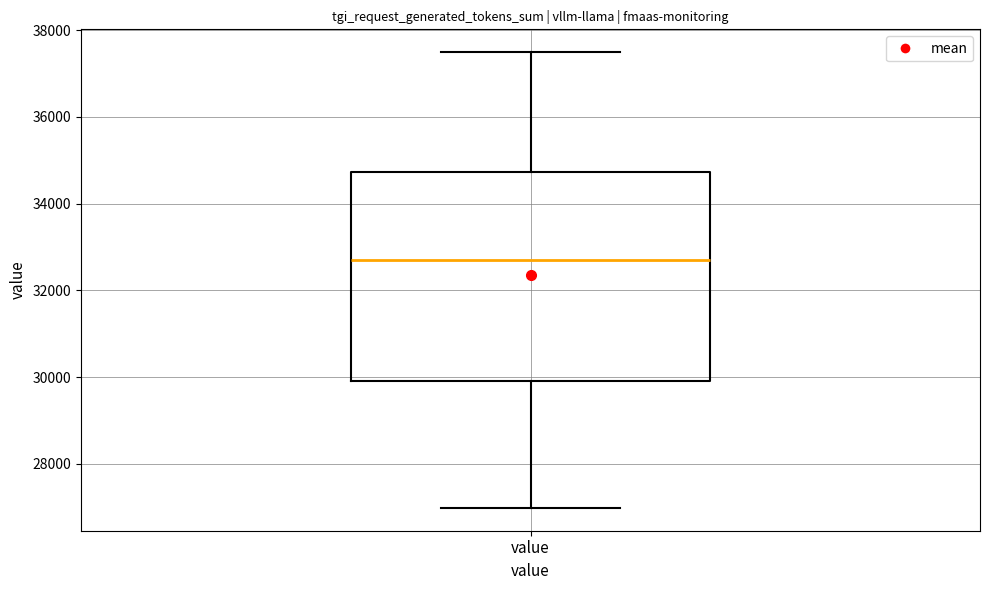

Read this box plot against the y-axis: the position of the median line, the range covered by the box, and the ends of both whiskers. The values are not printed on the chart, so give them approximately, as read against the axis.

median 32600, box 30000 to 34800, whiskers 27000 to 37400